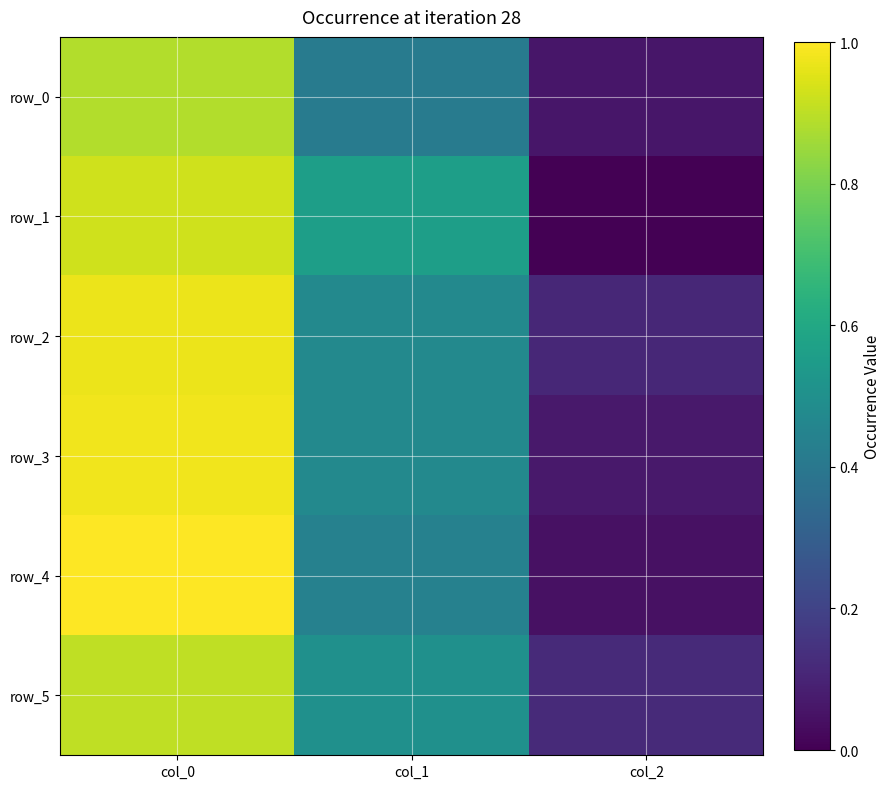

What is the average value of the row_1 series?

0.5